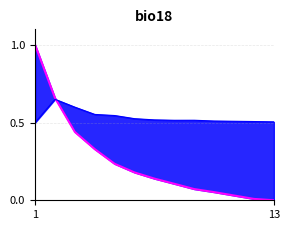

Where is transfers_in nearest to the value 0?

1